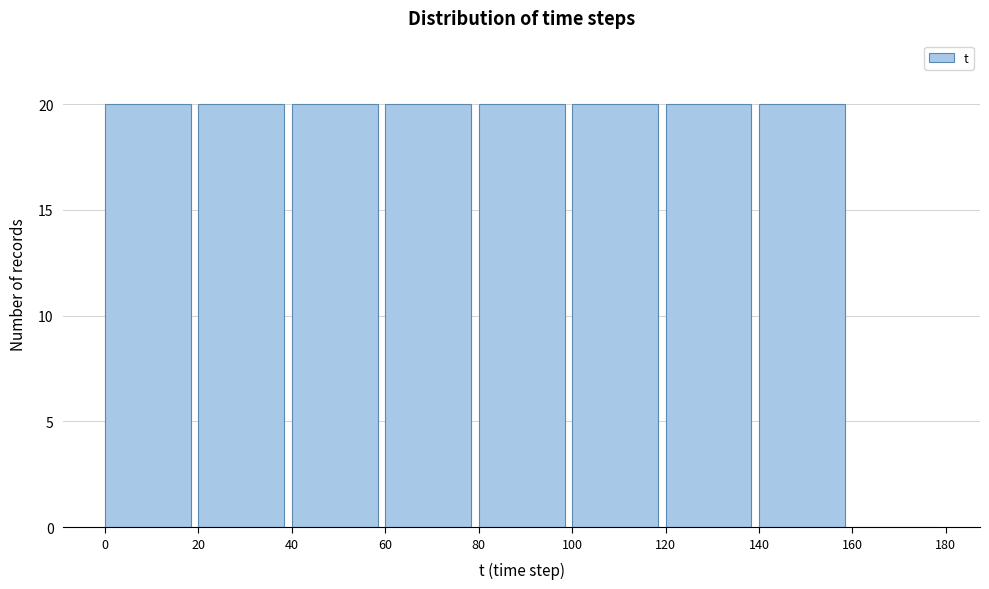

What is the height of the bar covering 40 to 60 on the x-axis? The values are not printed on the chart, so give them approximately, as read against the axis.

20